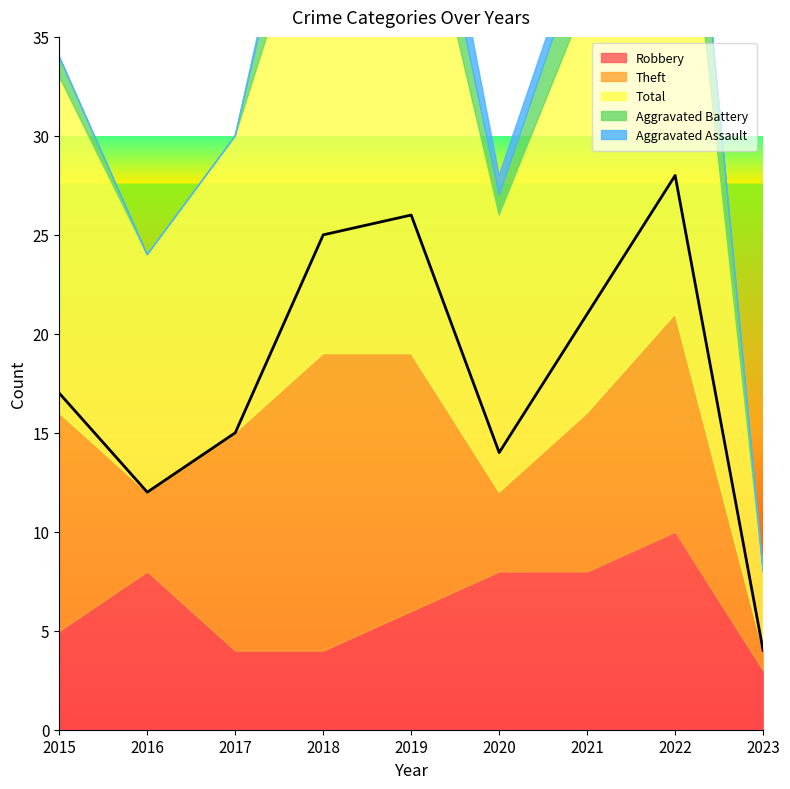

How many lines are shown in the chart?

5